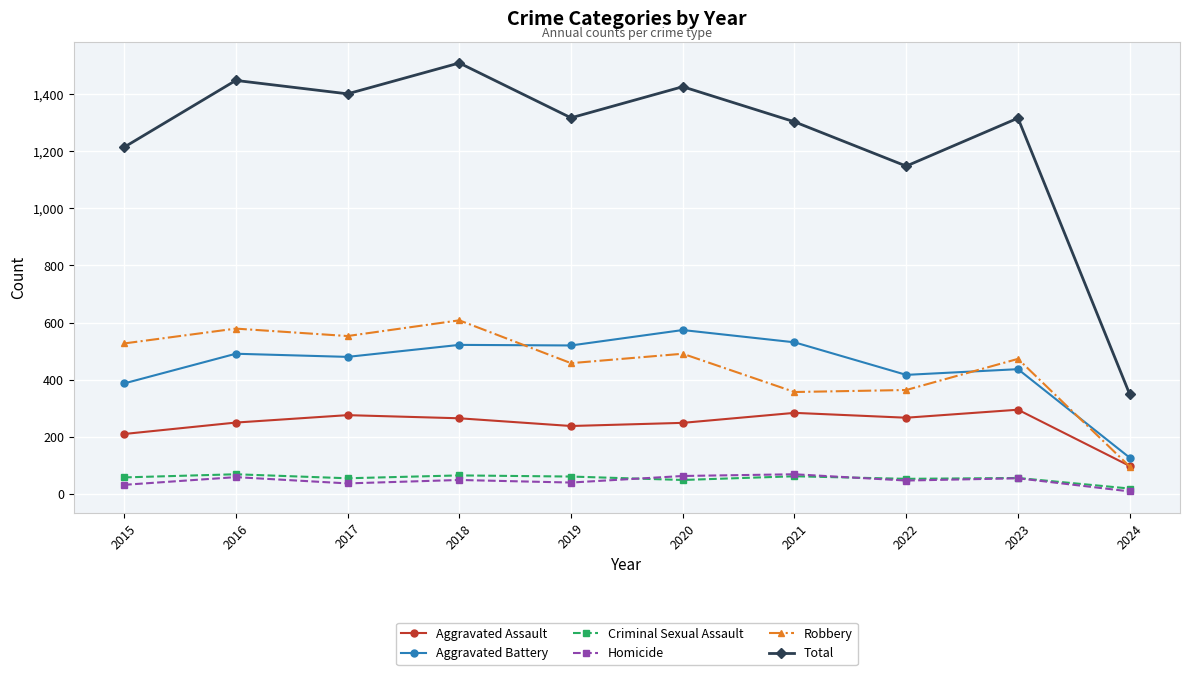

At which label does Robbery reach its peak?

2018